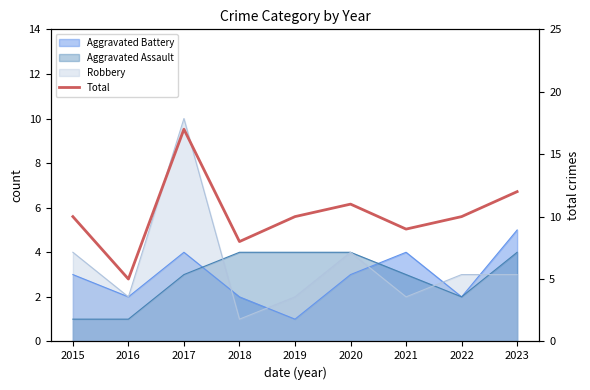

What is the difference between the values at 2020 and 2021?

2